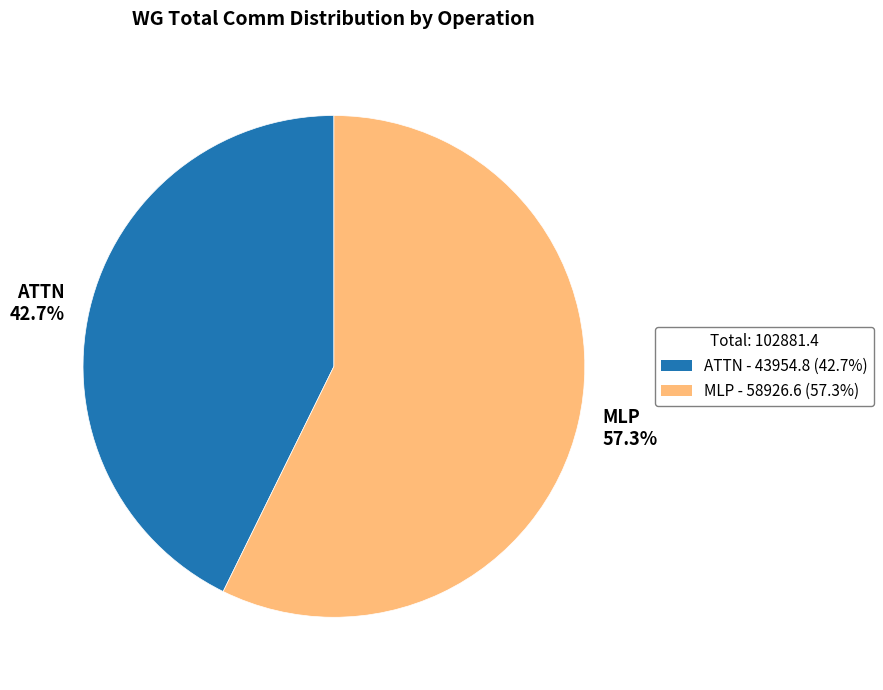

What is the smallest slice in the pie chart?

ATTN 42.7%